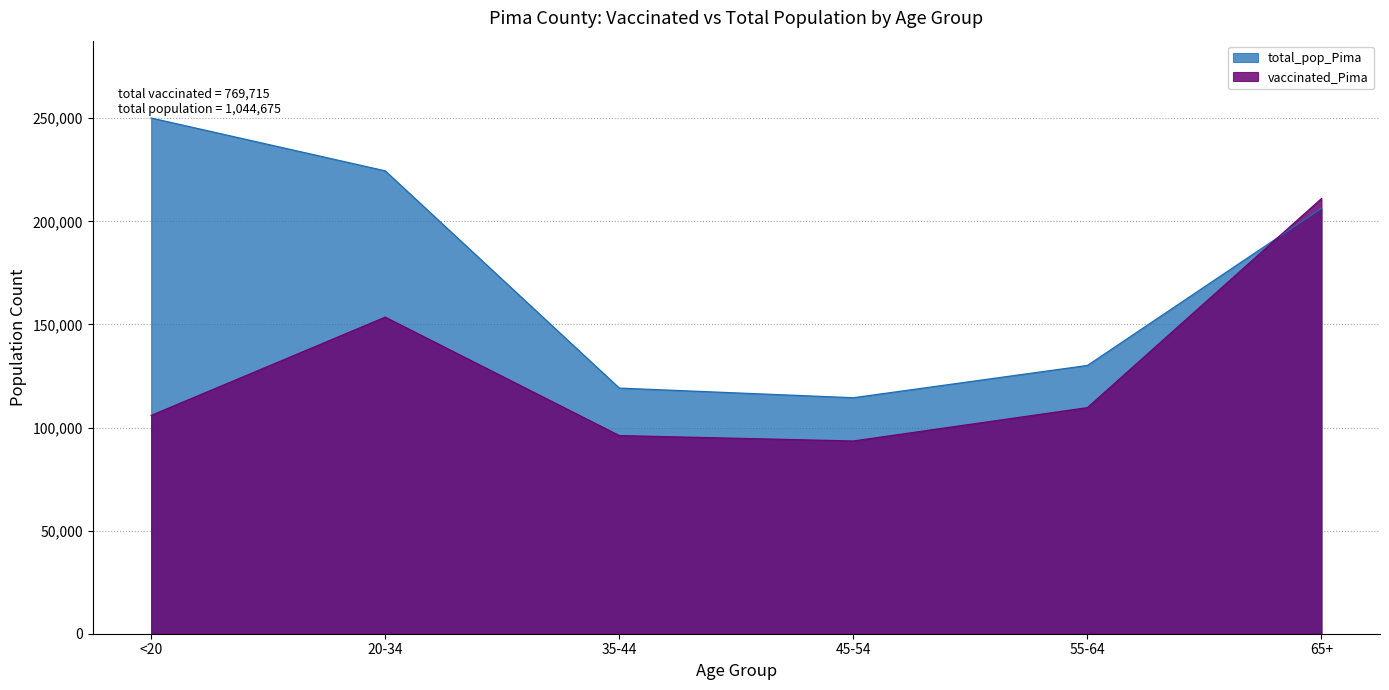

Where do vaccinated_Pima and total_pop_Pima first cross each other?

55-64 and 65+